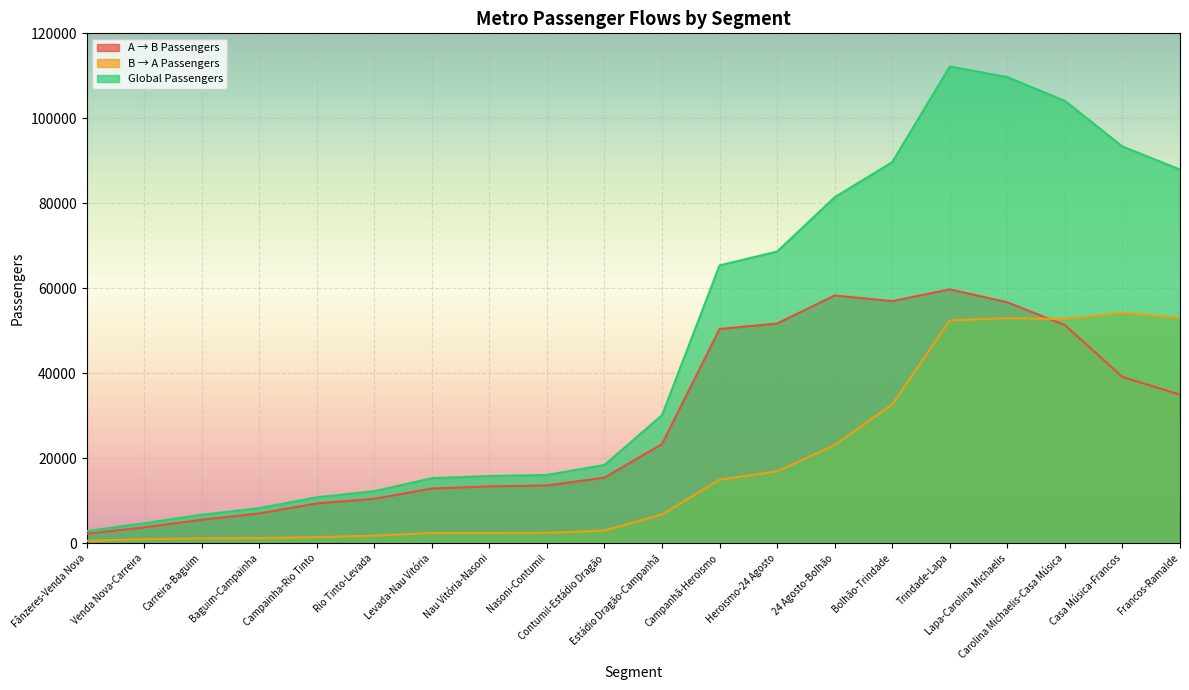

What position from the left is Baguim-Campainha?

4